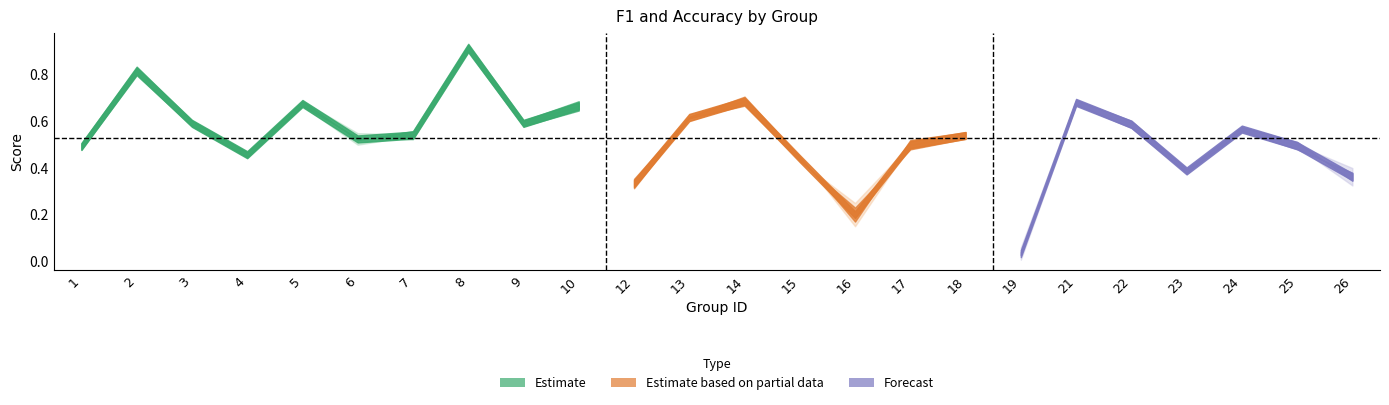

What is the difference between the f1 values at 23 and 4?

0.1